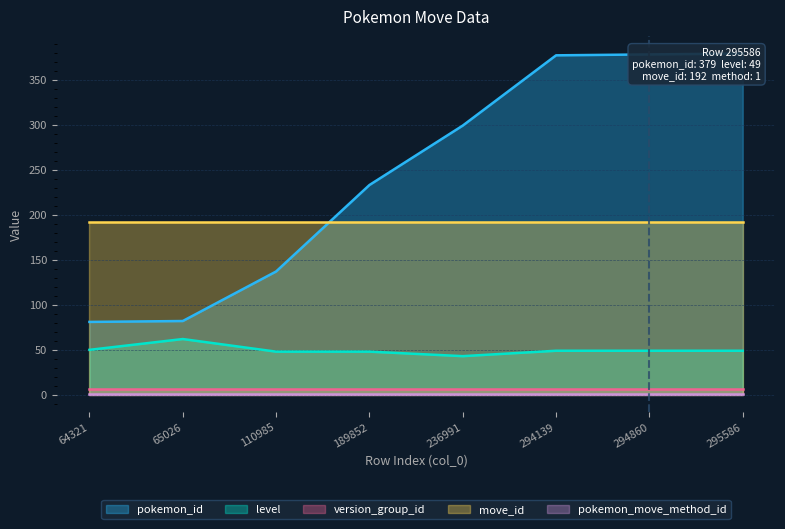

Is the value of pokemon_id at 295586 greater than the value of version_group_id at 65026?

Yes